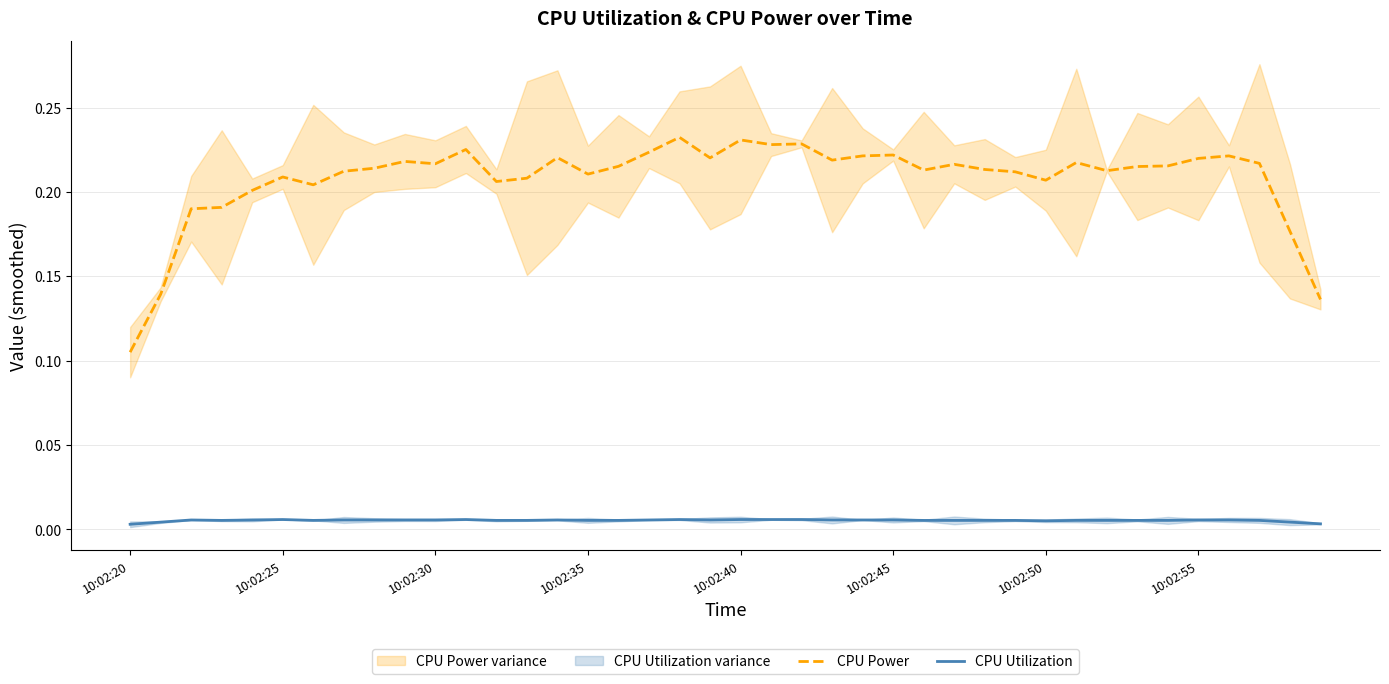

True or false: CPU Utilization and CPU Power cross at least once.

False